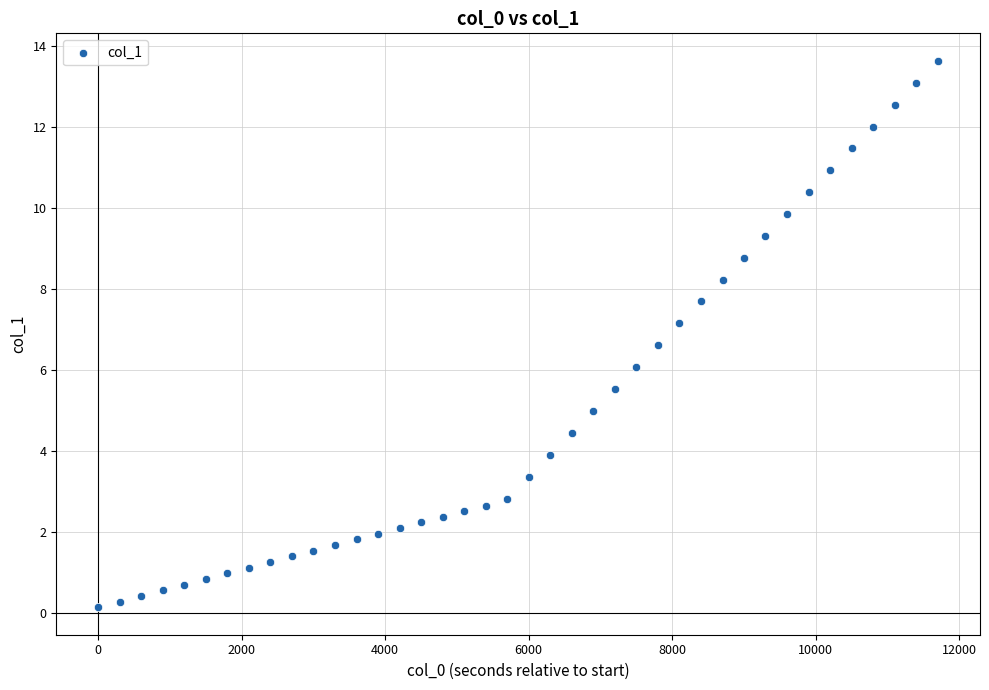

What is the range of Y values (max minus min)?

13.5